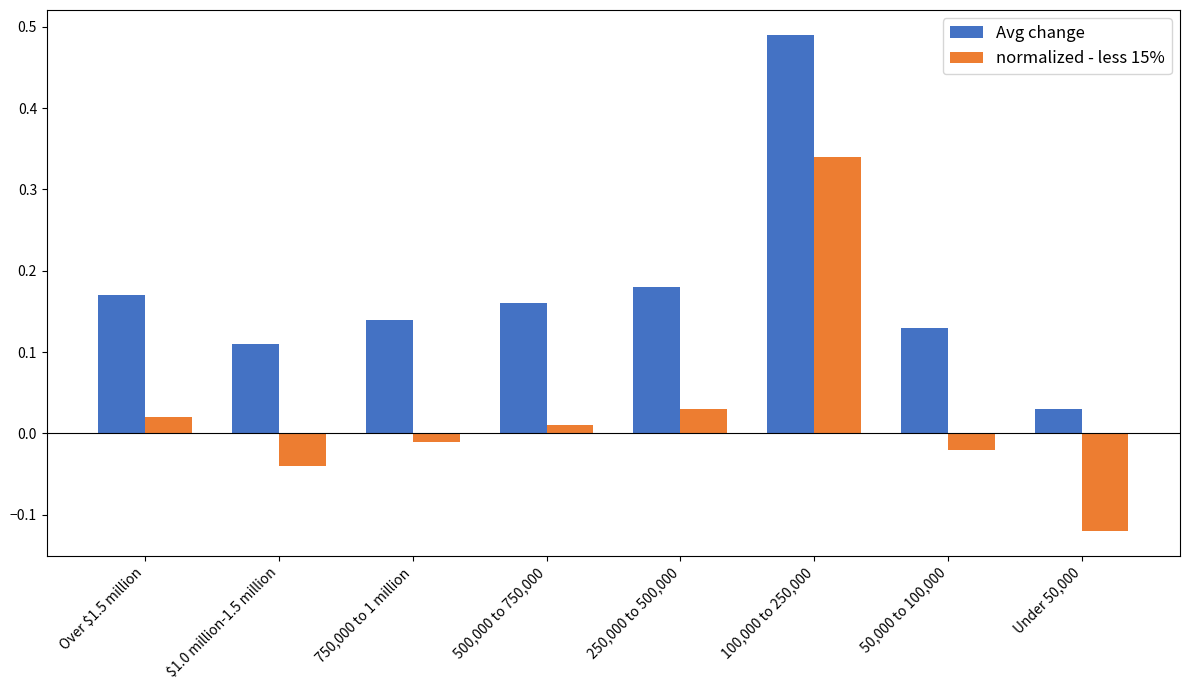

True or false: Avg change has a value of 0.8 at 100,000 to 250,000.

False